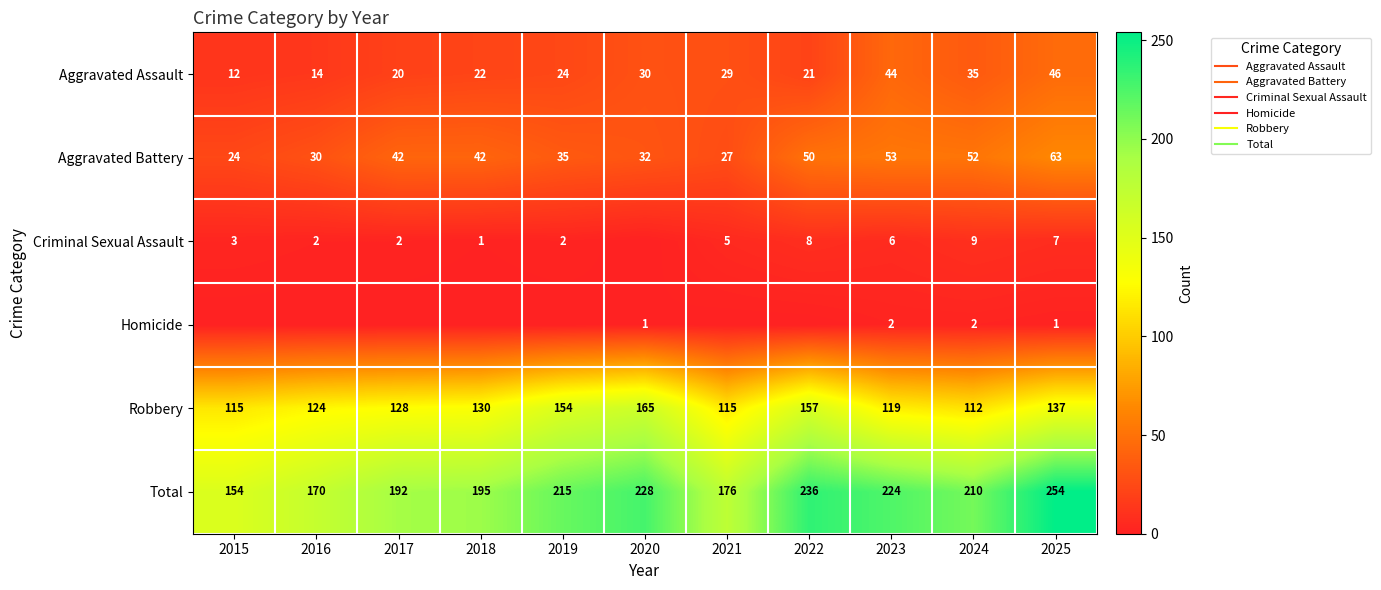

What is the sum of the Aggravated Assault values at 2020 and 2019?

54